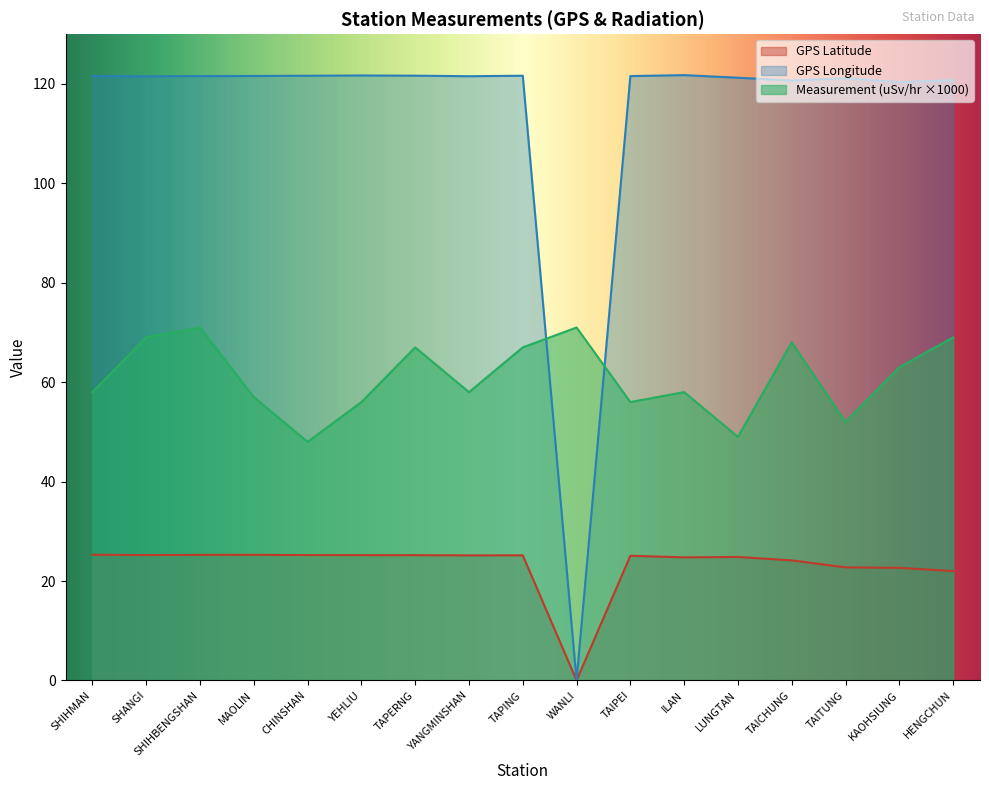

What is the label of the 8th point from the left?

YANGMINSHAN